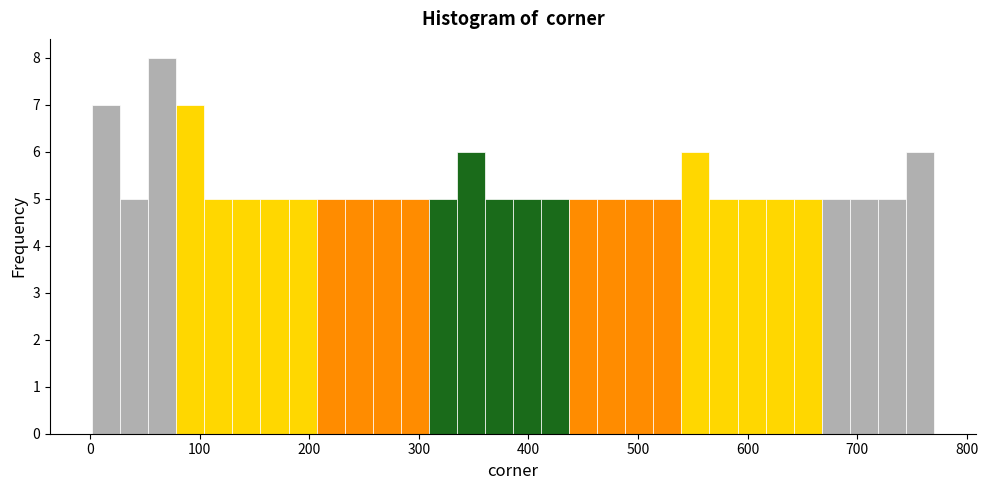

Around what value on the x-axis is the tallest bar? Give the approximate position of its centre, as read against the axis.

70